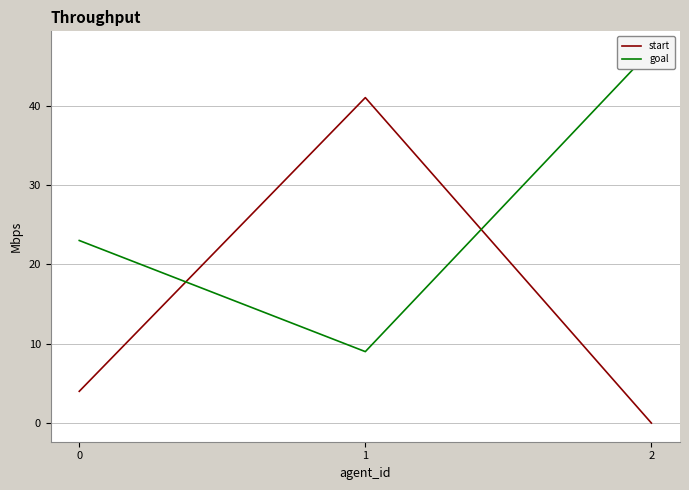

Rank the categories by start value from highest to lowest.

1, 0, 2